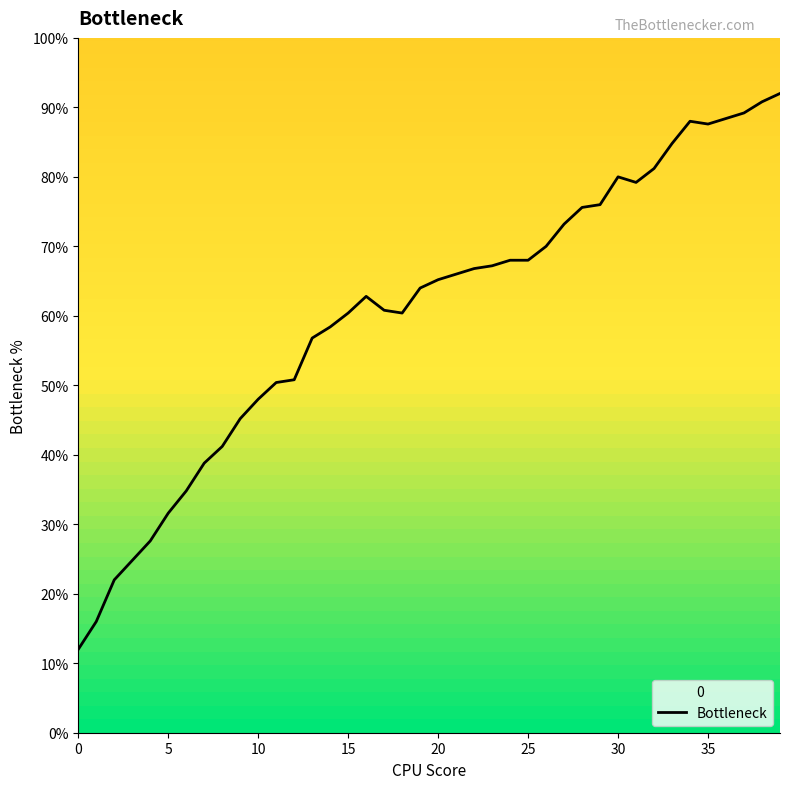

The chart shows a value of 62.2 at 35. True or false?

False